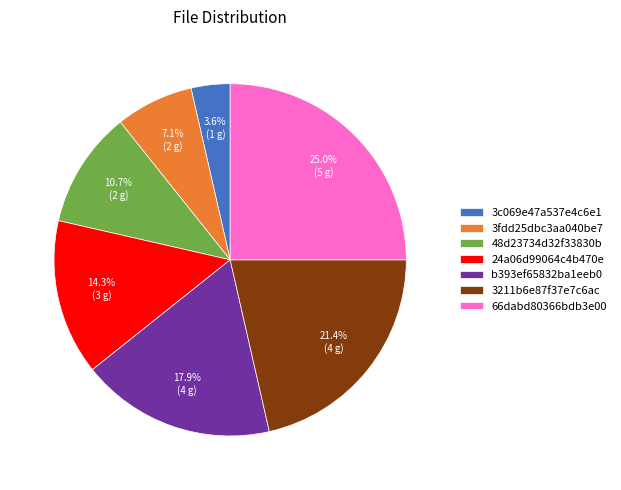

Is there any slice that represents more than half of the pie?

No